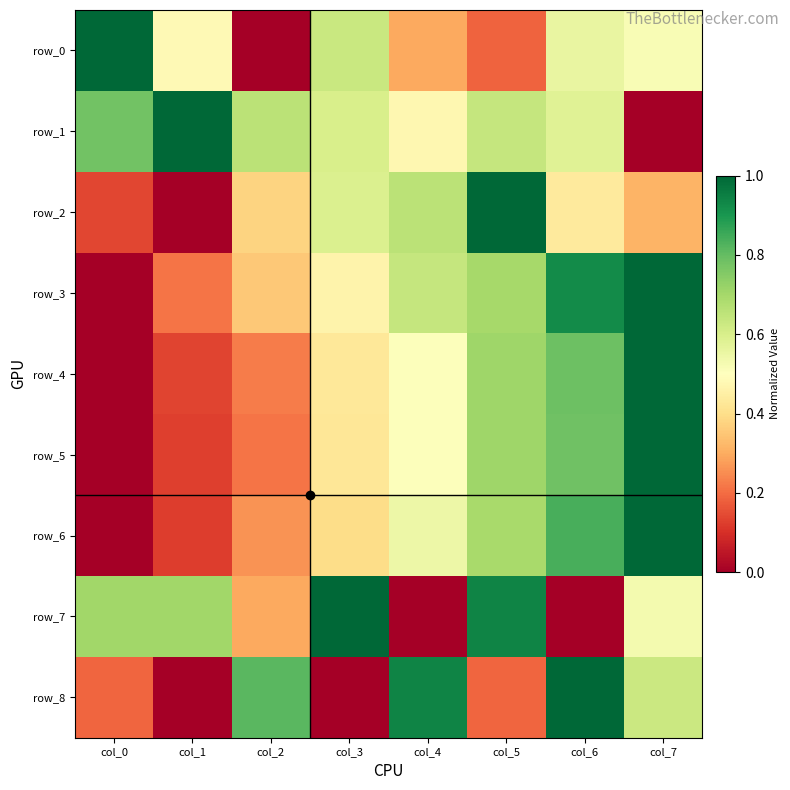

How many series are shown in this chart?

9